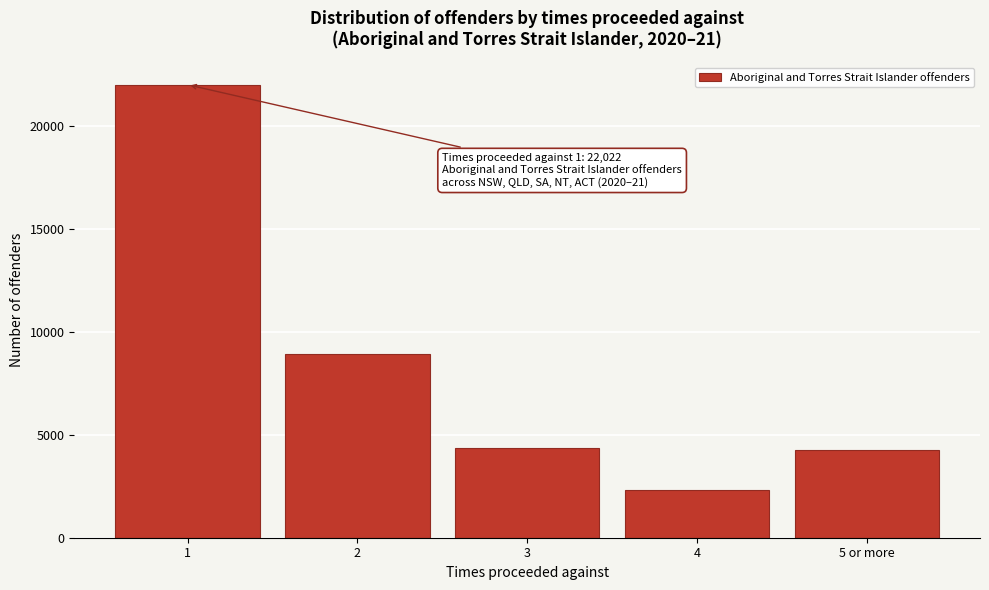

What is the greatest value displayed?

22022